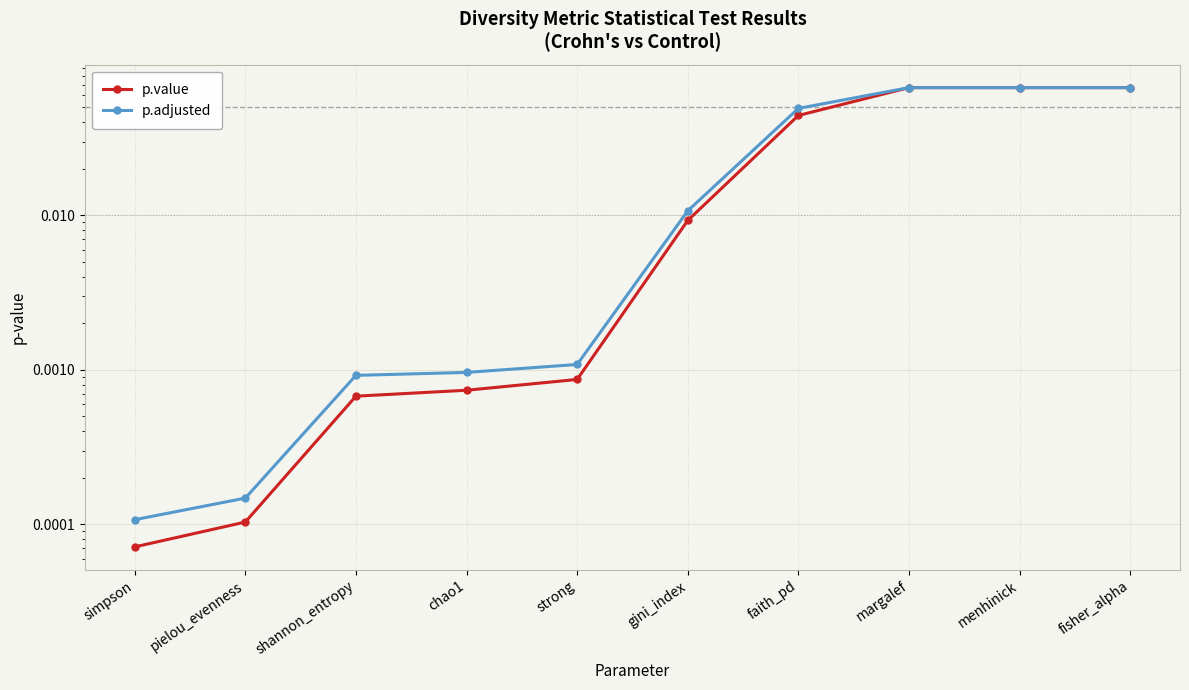

Reading left to right, what are all the values shown in this chart?

p.value: simpson=0.0	pielou_evenness=0.0	shannon_entropy=0.0	chao1=0.0	strong=0.0	gini_index=0.0	faith_pd=0.0	margalef=0.1	menhinick=0.1	fisher_alpha=0.1
p.adjusted: simpson=0.0	pielou_evenness=0.0	shannon_entropy=0.0	chao1=0.0	strong=0.0	gini_index=0.0	faith_pd=0.0	margalef=0.1	menhinick=0.1	fisher_alpha=0.1